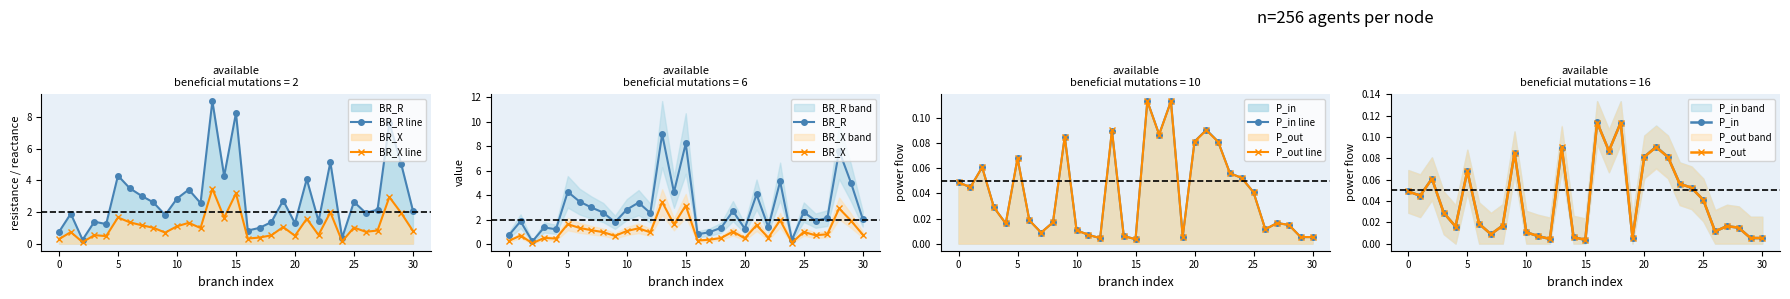

The value of P_out at 10 is 0.0. True or false?

False